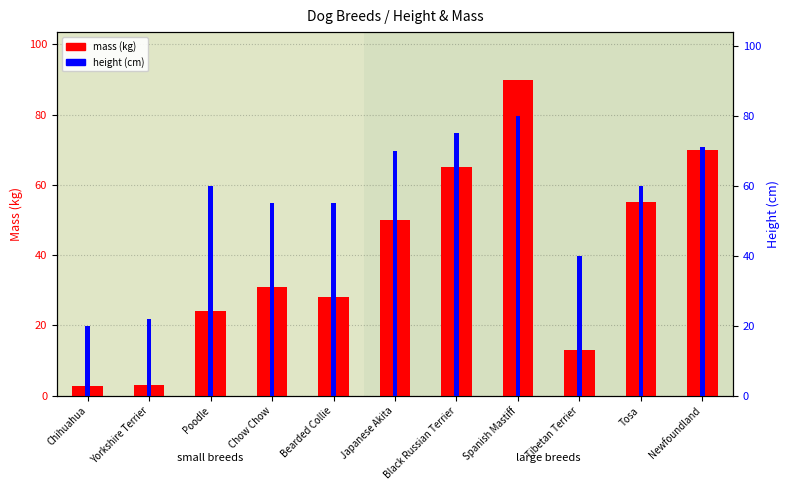

What is the difference between the maximum and minimum values in the height (cm) series?

60.0